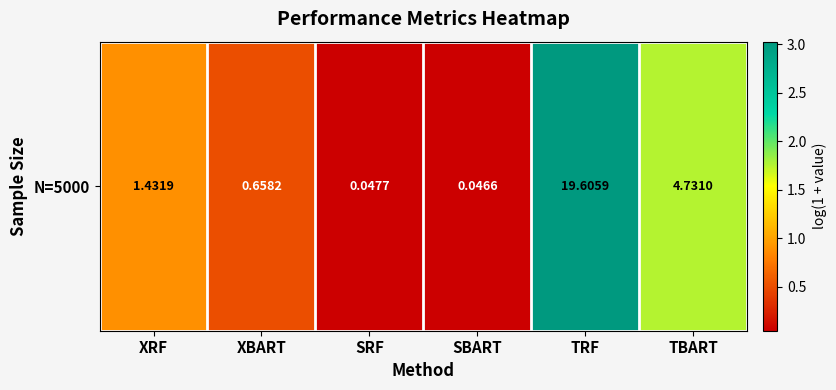

What is the sum of the values at TRF and XRF?

3.9